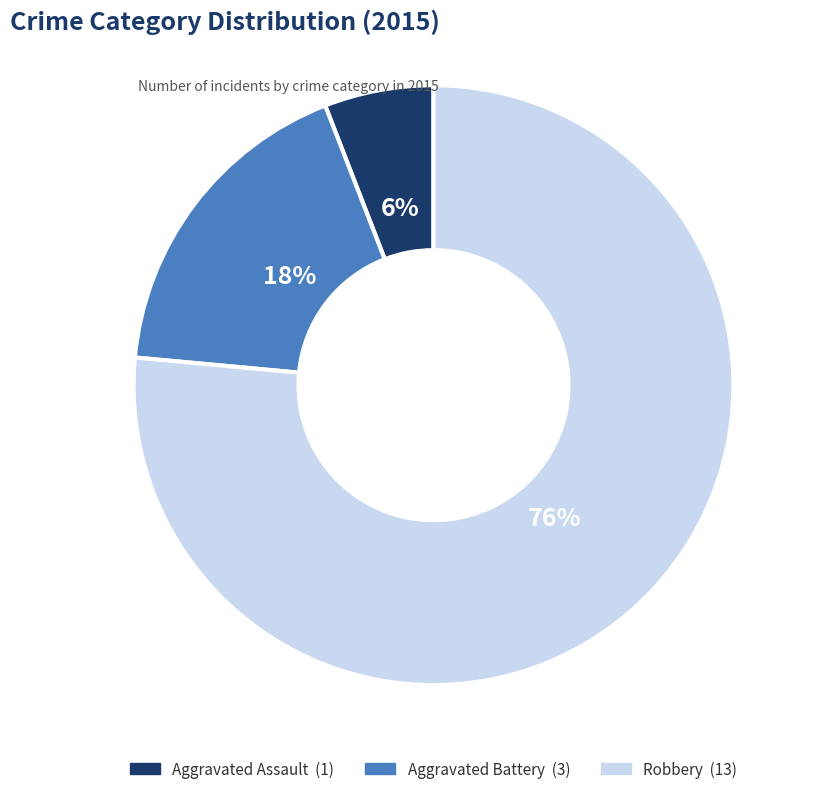

To the nearest percent, what is the average slice percentage?

33%